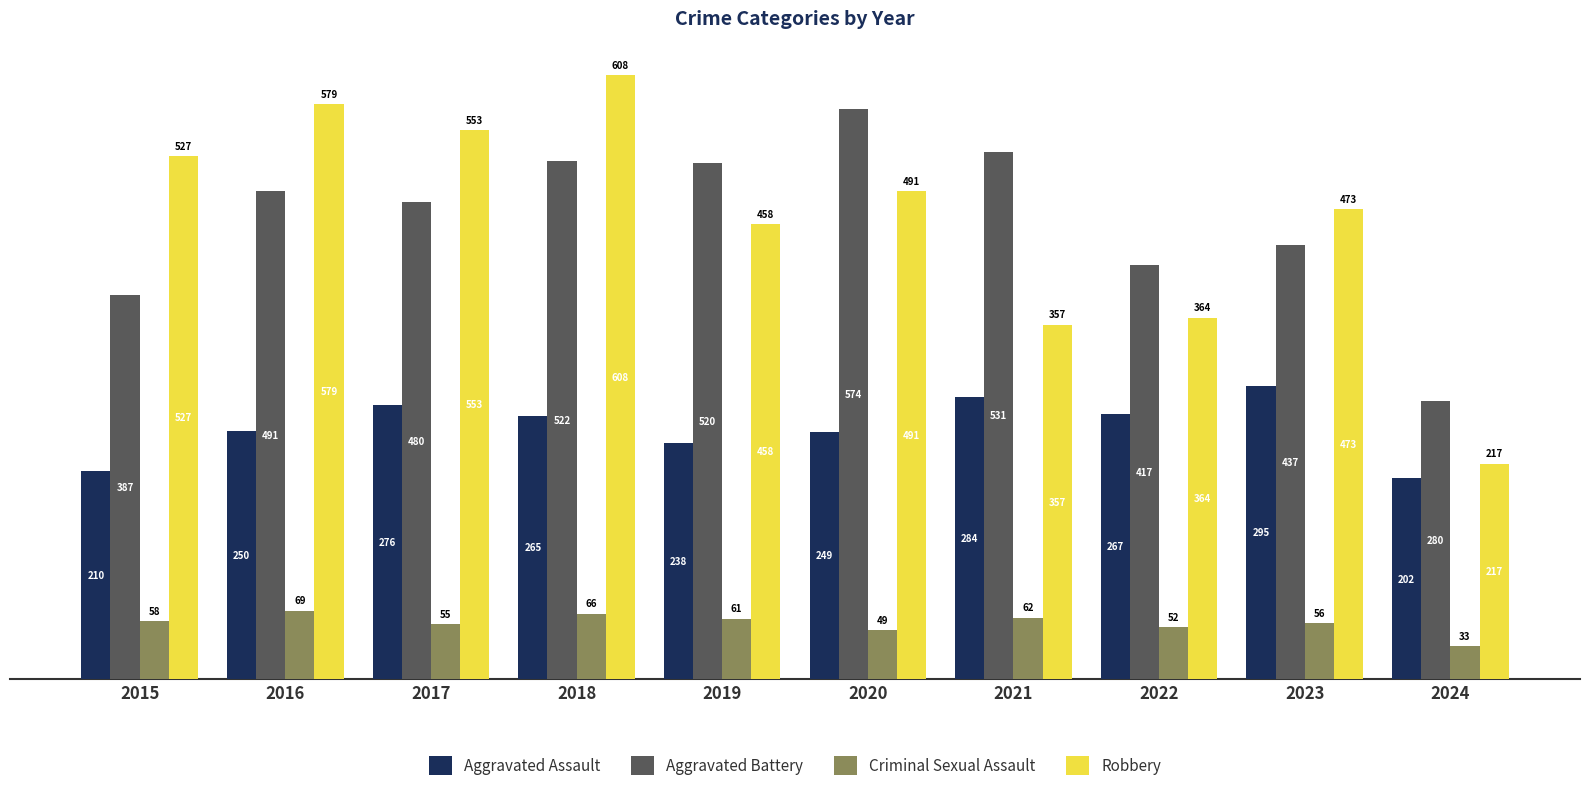

Reading left to right, transcribe all the data shown in this chart.

Aggravated Assault: 210	250	276	265	238	249	284	267	295	202
Aggravated Battery: 387	491	480	522	520	574	531	417	437	280
Criminal Sexual Assault: 58	69	55	66	61	49	62	52	56	33
Robbery: 527	579	553	608	458	491	357	364	473	217